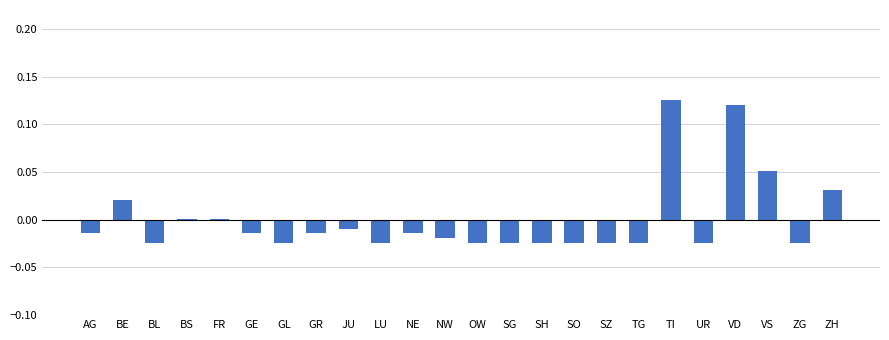

At which label does the data first exceed 0?

BE